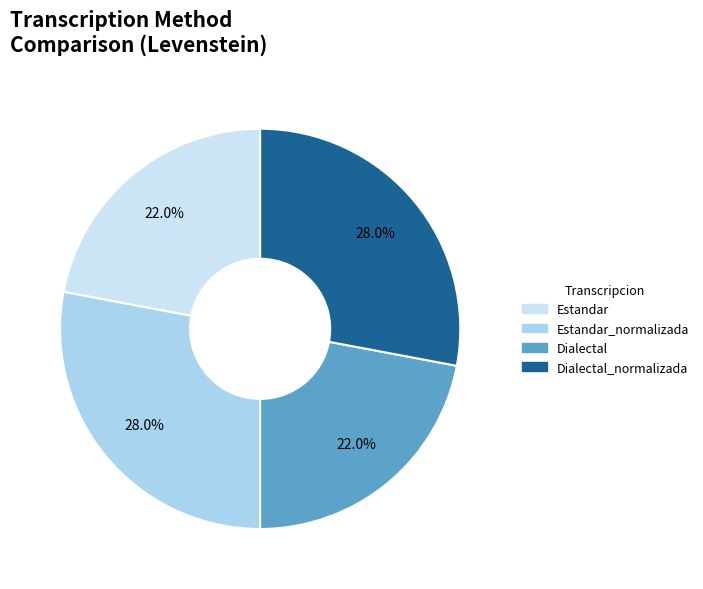

Does any single category account for the majority?

No